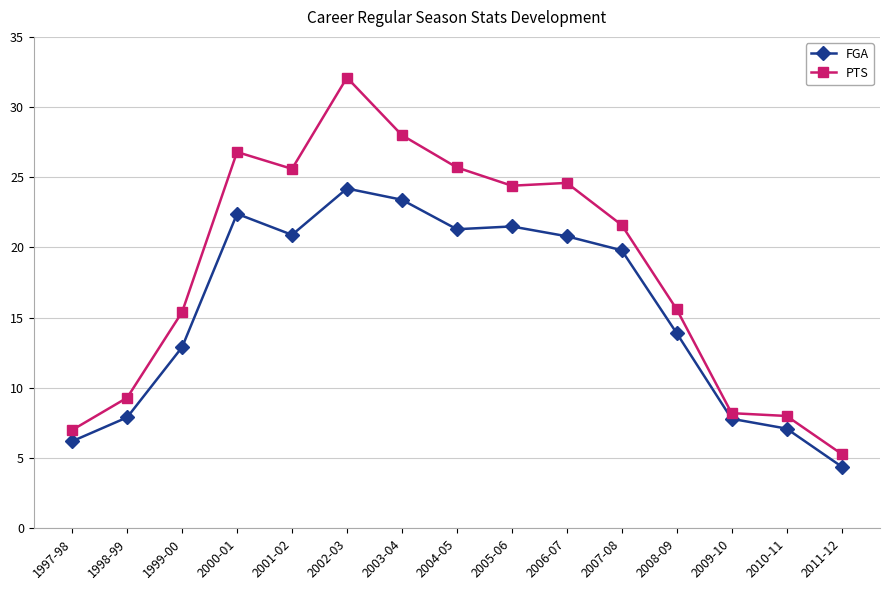

At 2007-08, list the series in order from largest to smallest.

PTS, FGA